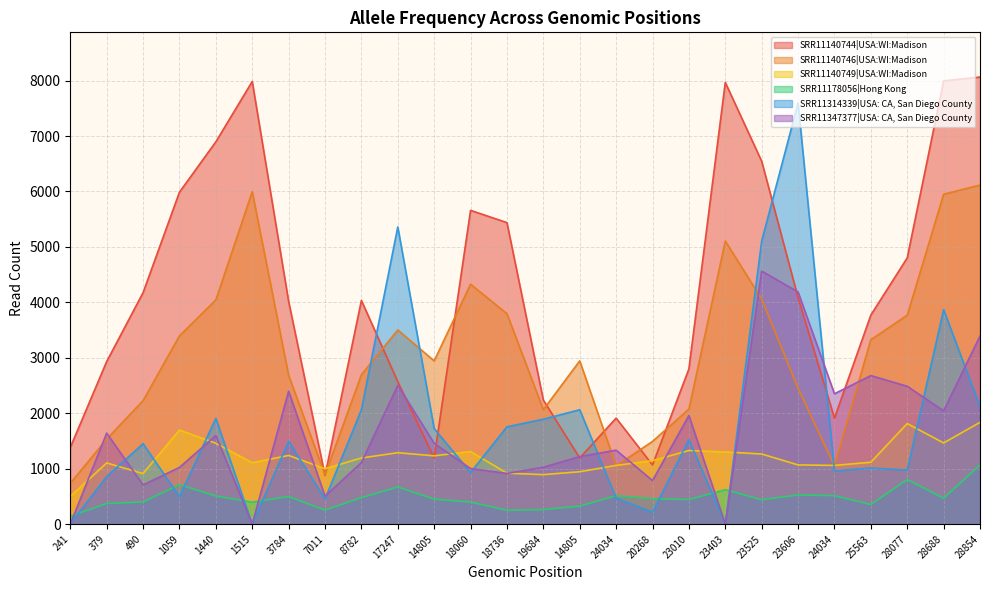

What is the label of the 6th point from the left?

1515